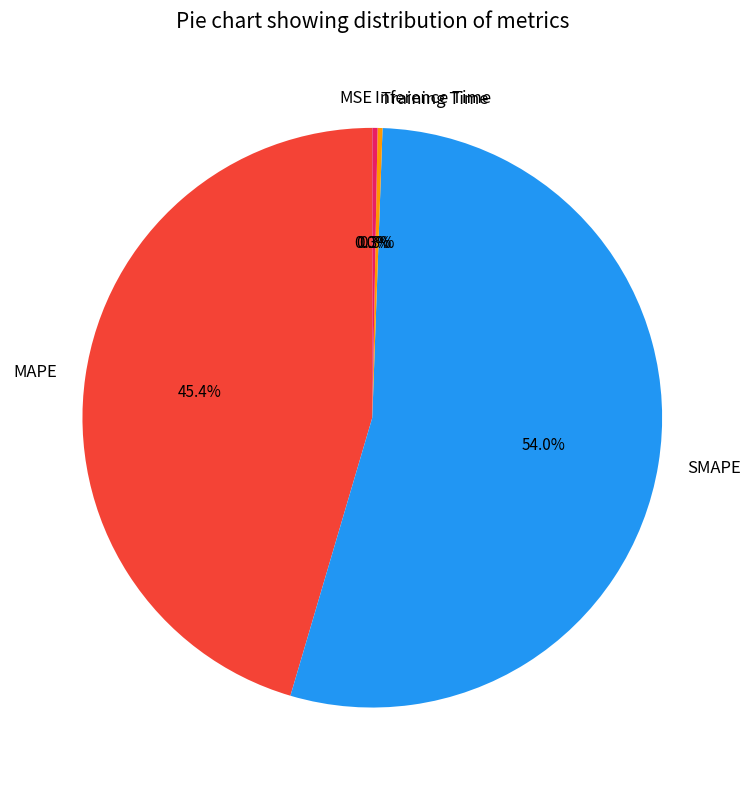

Which slice is the largest?

SMAPE